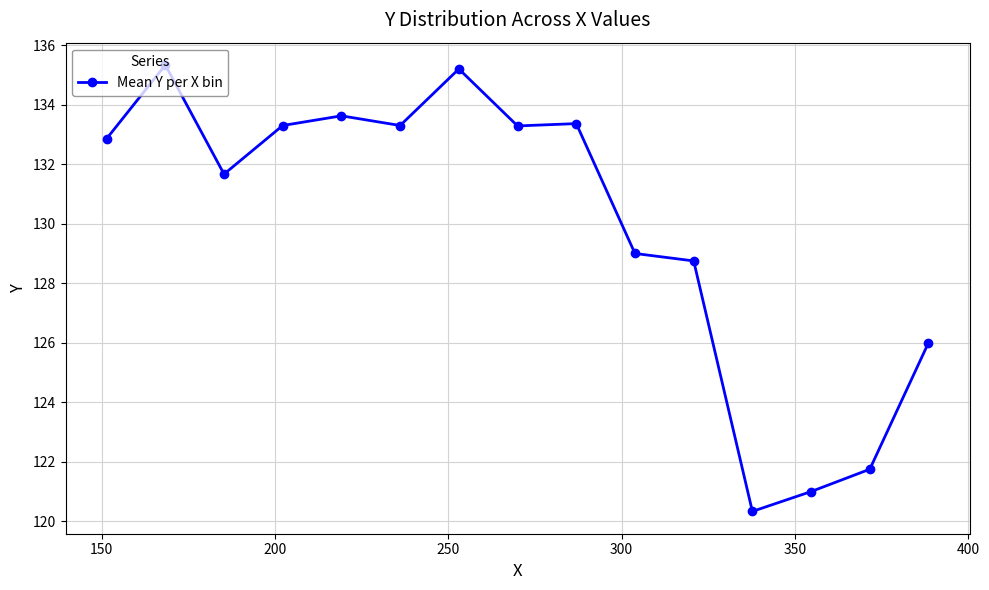

What is the value of the 12th point from the left?

120.3